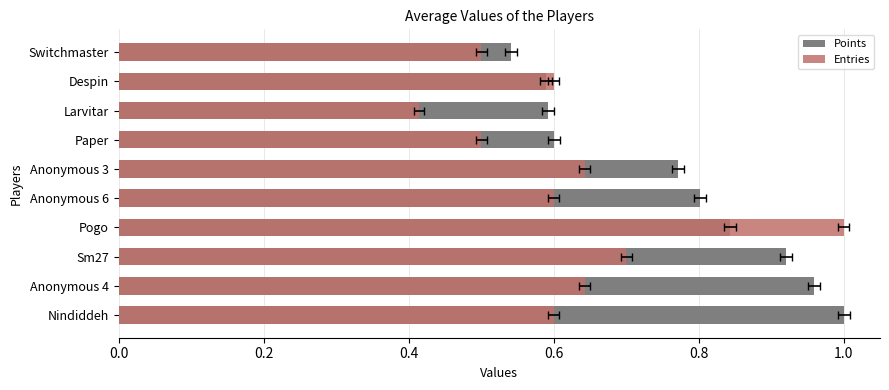

What is the difference between the highest and lowest values at Anonymous 6?

0.2